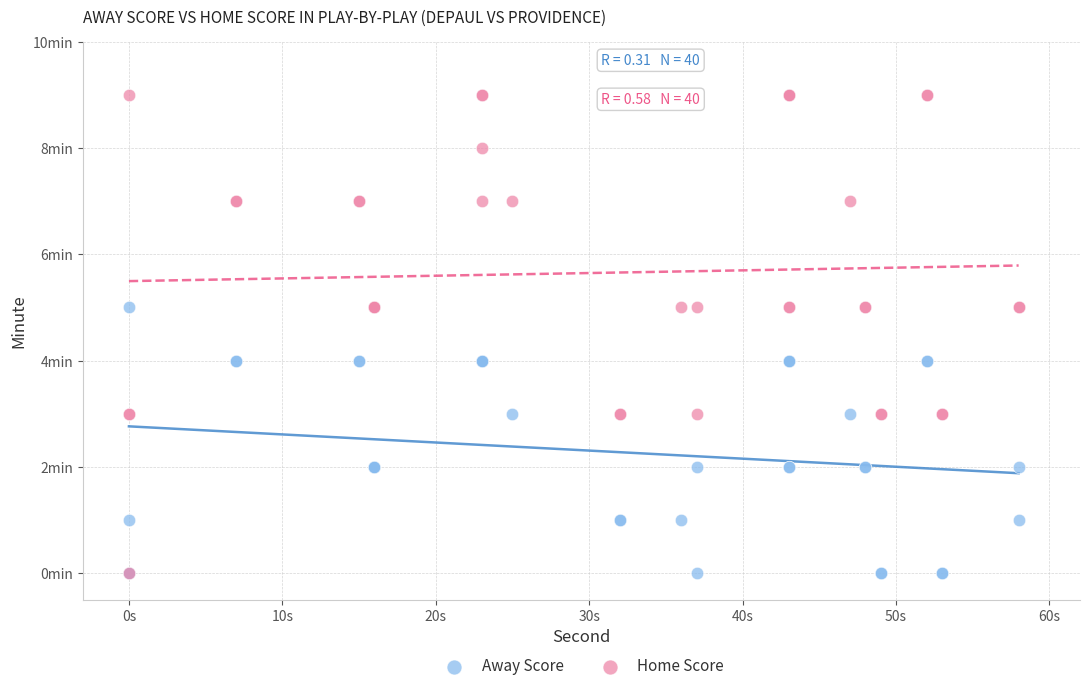

Which series has the largest Y range (max minus min)?

Home Score